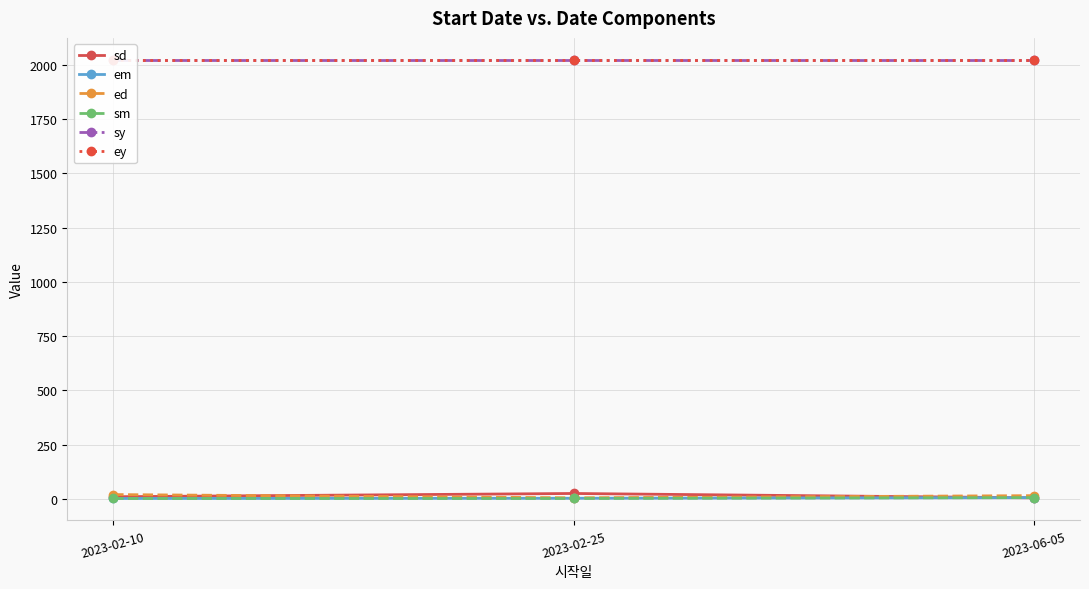

What is the label of the 2nd point from the right?

2023-02-25